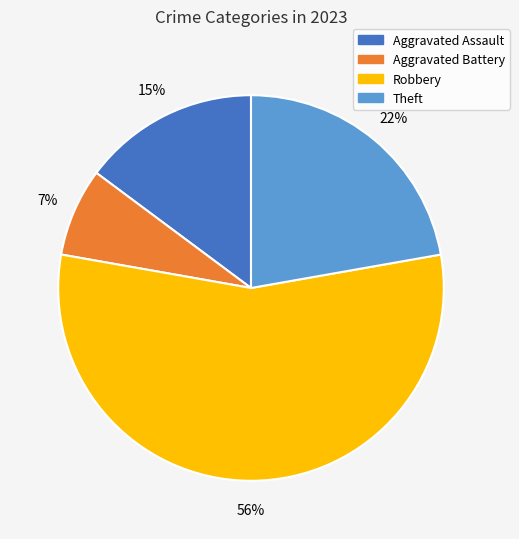

To the nearest percent, what is the average slice percentage?

25%